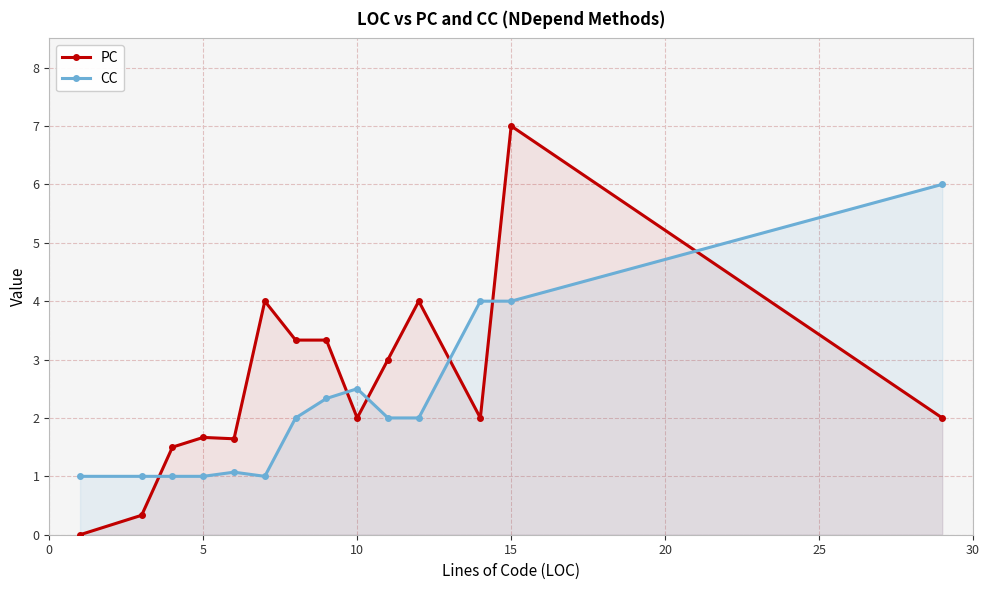

At 5, list the series in order from largest to smallest.

PC, CC